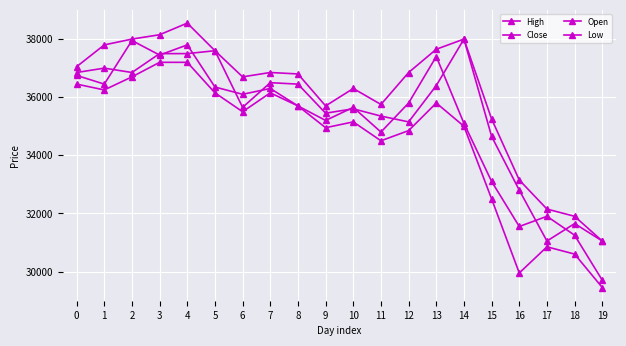

How many interior local valleys does the Low series have?

5